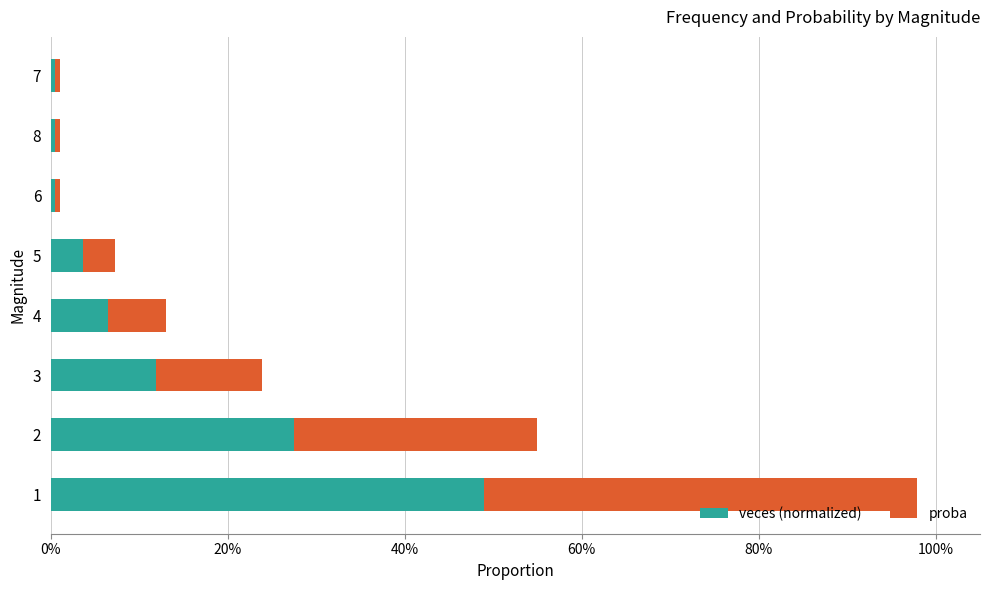

Which series has the largest total across all categories?

veces (normalized)